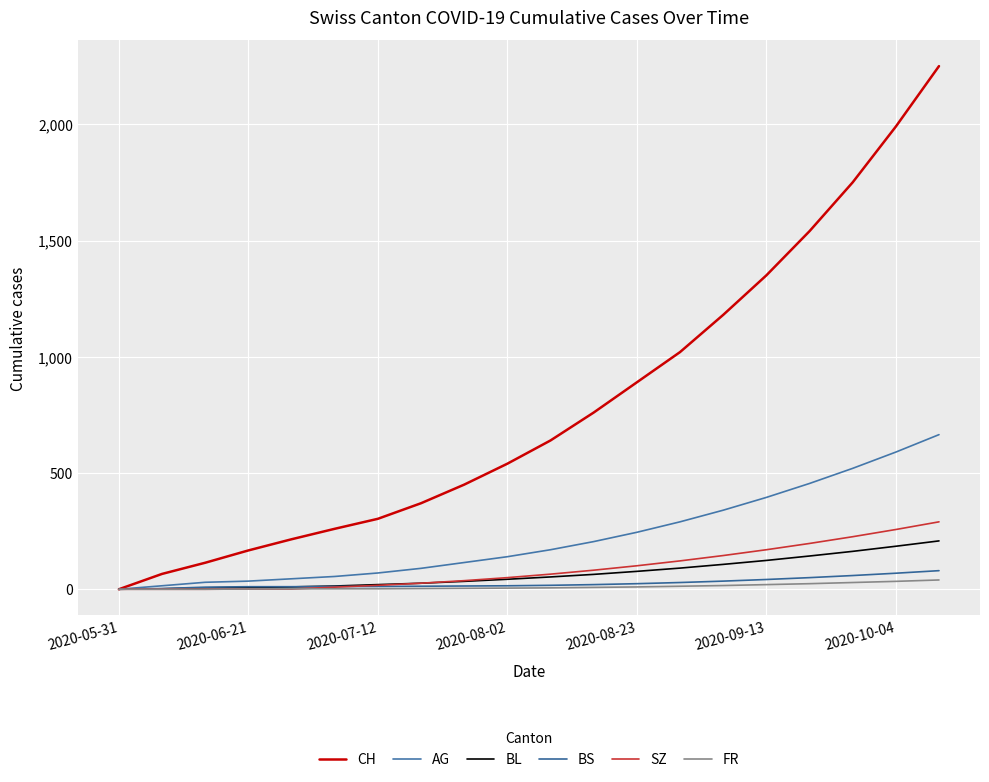

How many lines are shown in the chart?

6